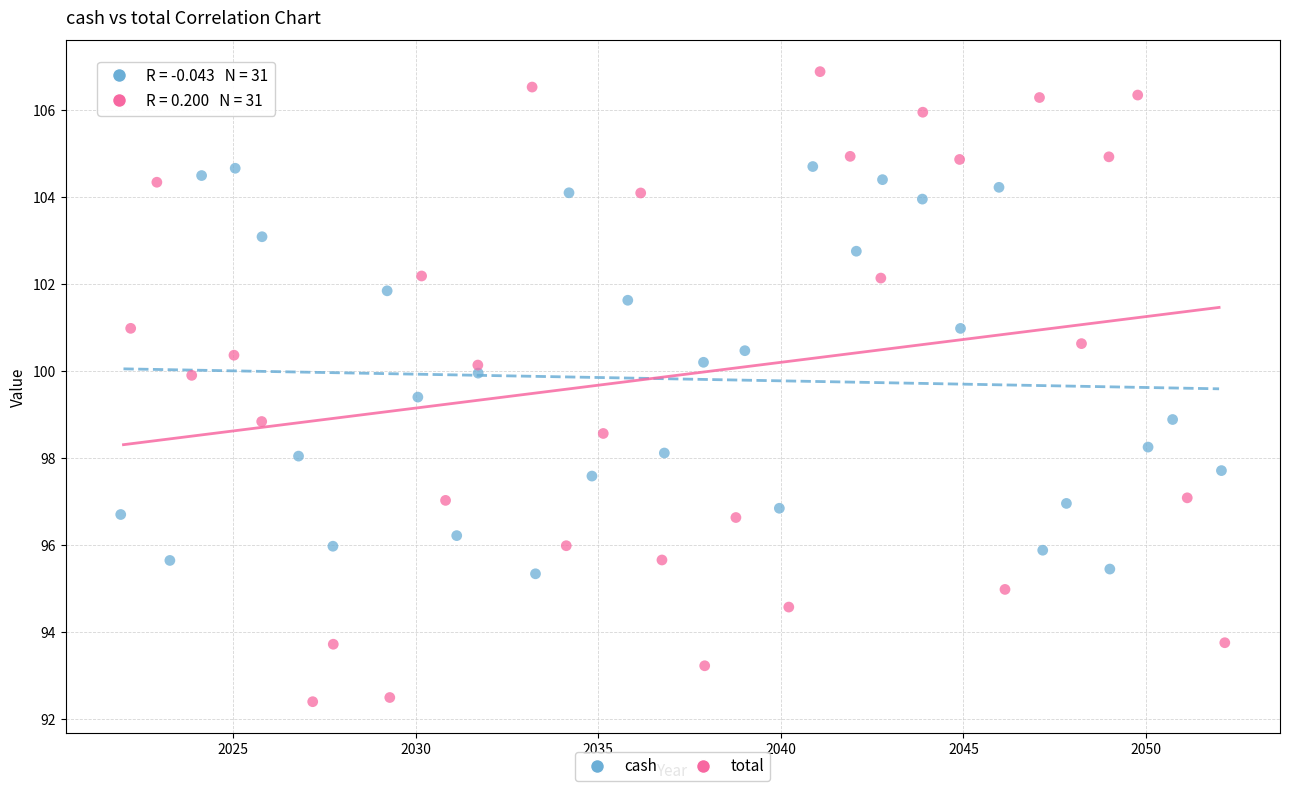

Which series has the largest Y range (max minus min)?

total